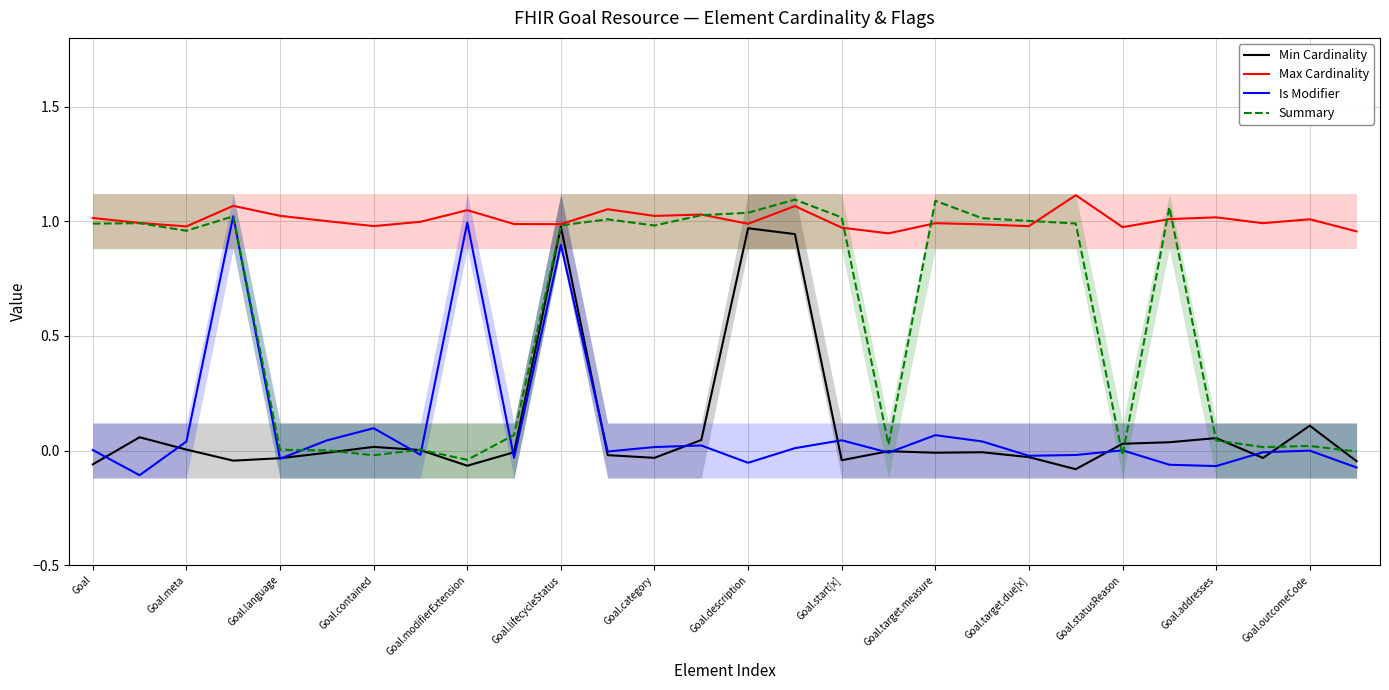

How many lines are shown in the chart?

4